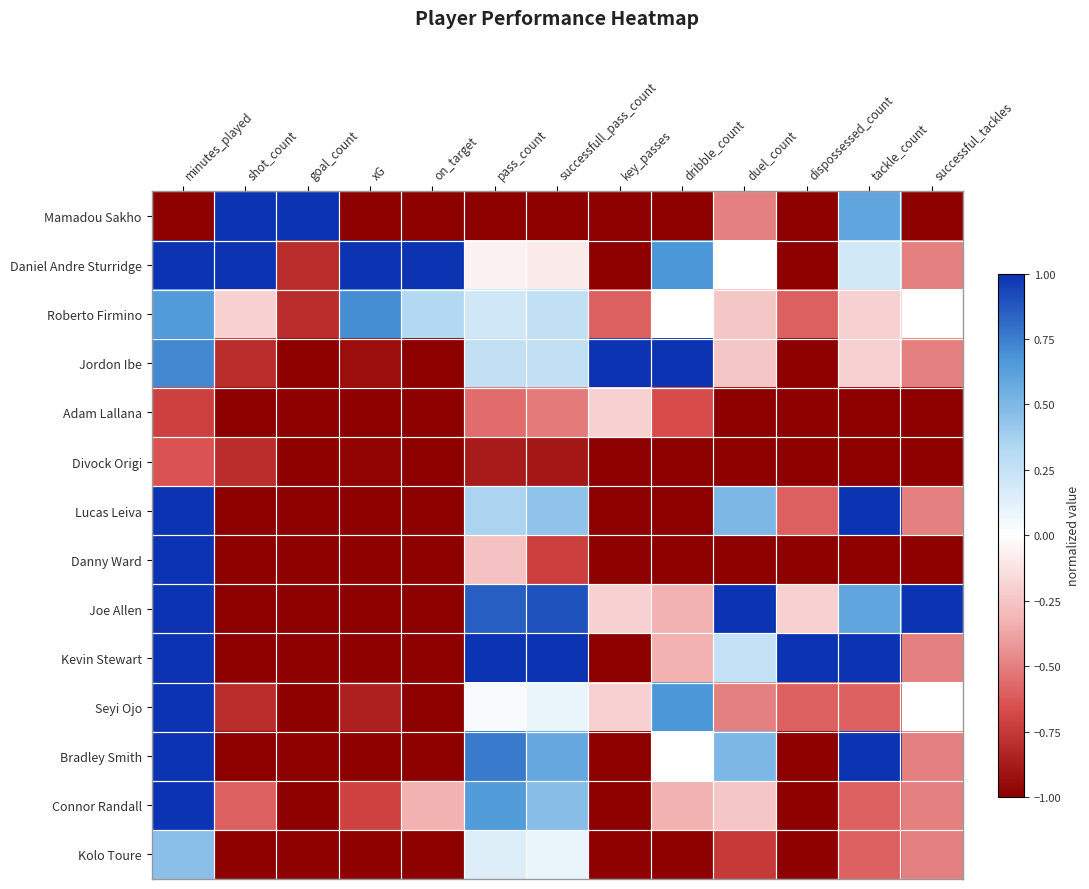

At how many categories does at least one series exceed 0?

13